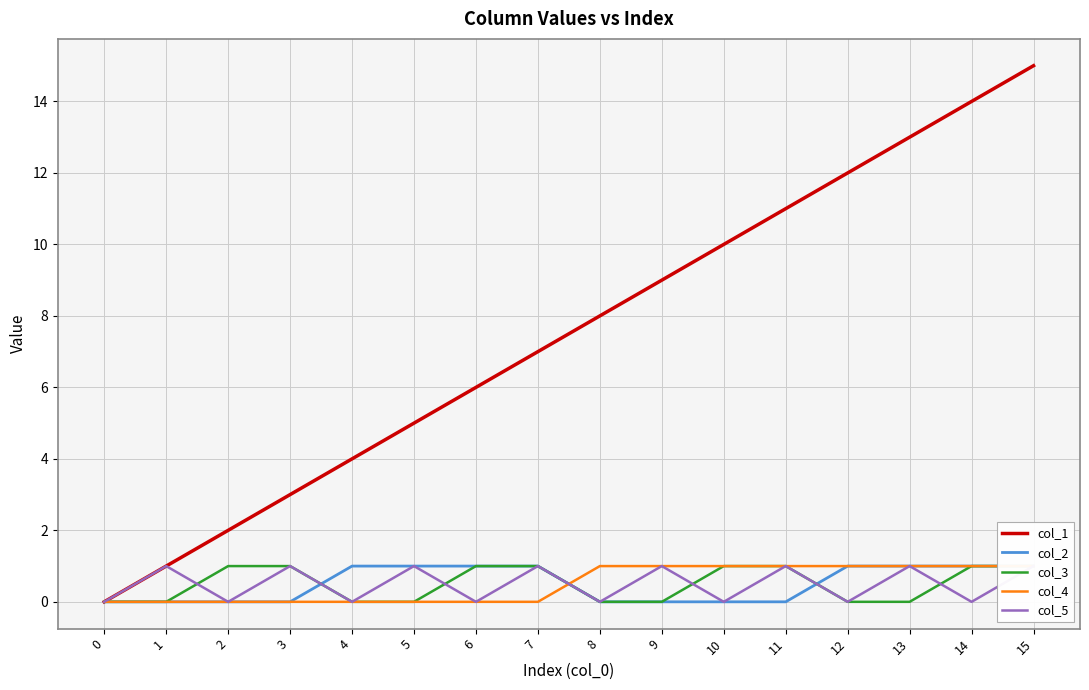

How many values in col_4 are above zero?

8